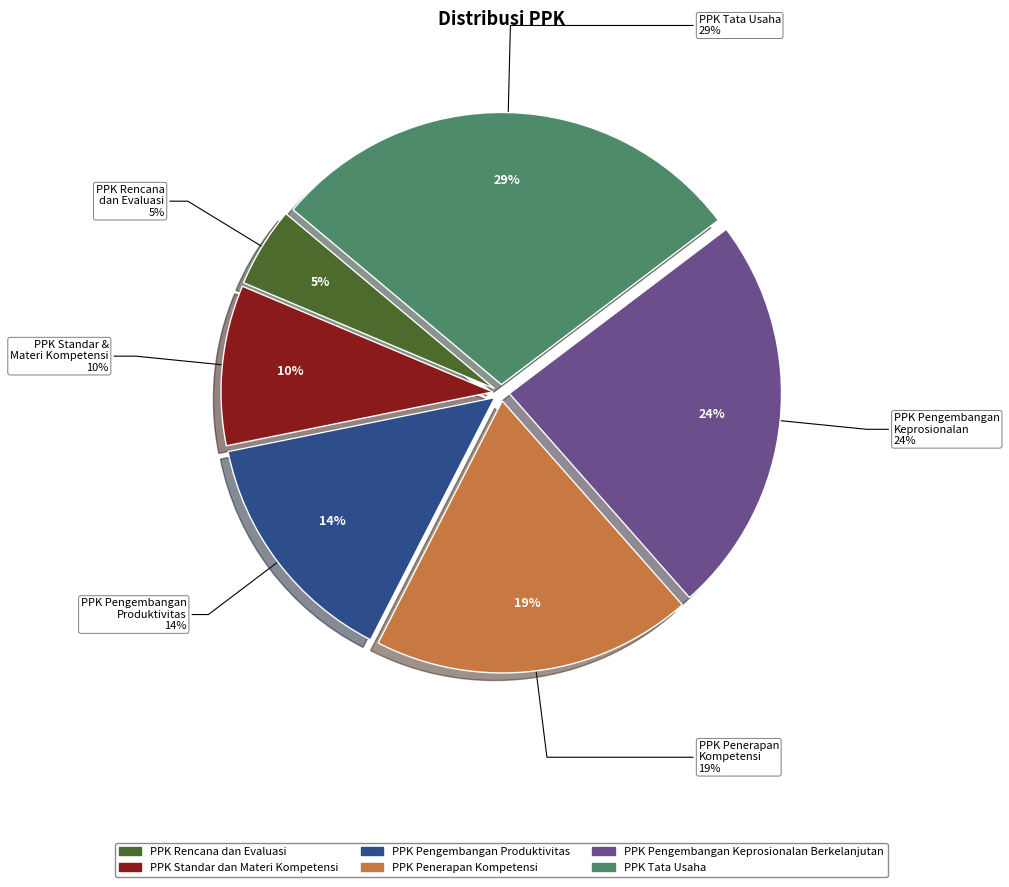

Between PPK Pengembangan Produktivitas and PPK Standar dan Materi Kompetensi, which is larger?

PPK Pengembangan Produktivitas